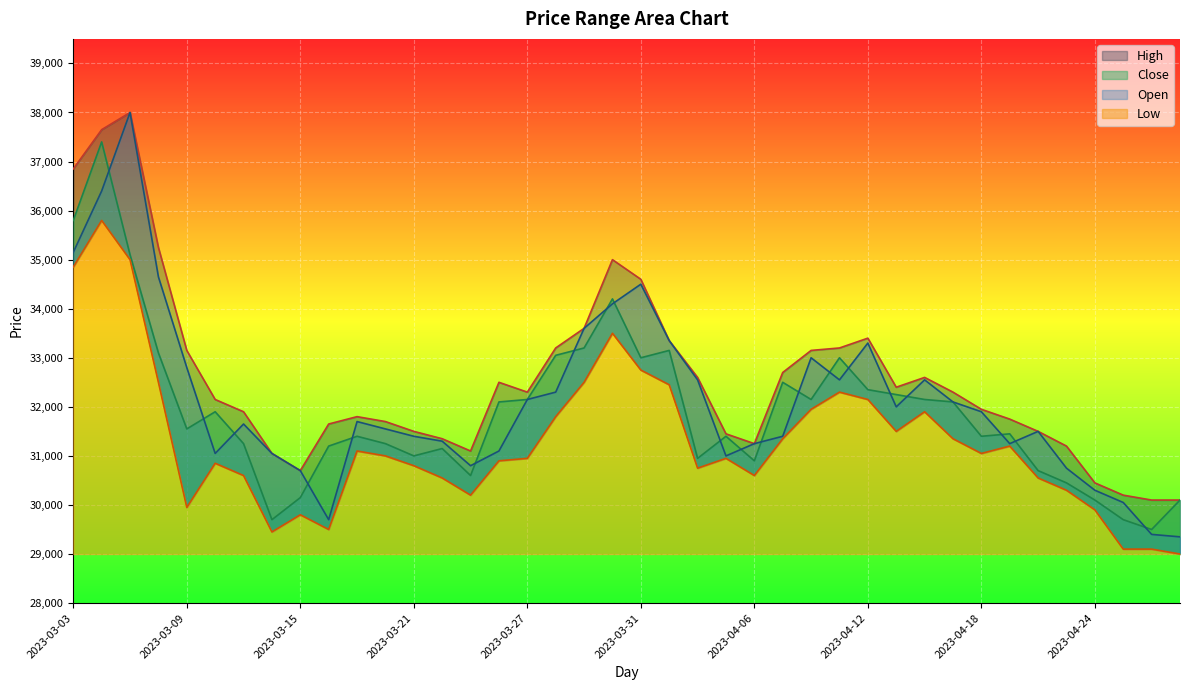

What are all the series names shown in the legend?

High, Close, Open, Low